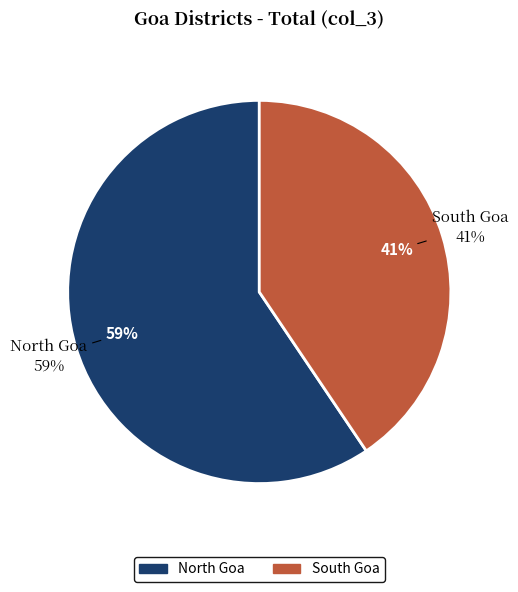

True or false: North Goa accounts for 70% of the total.

False